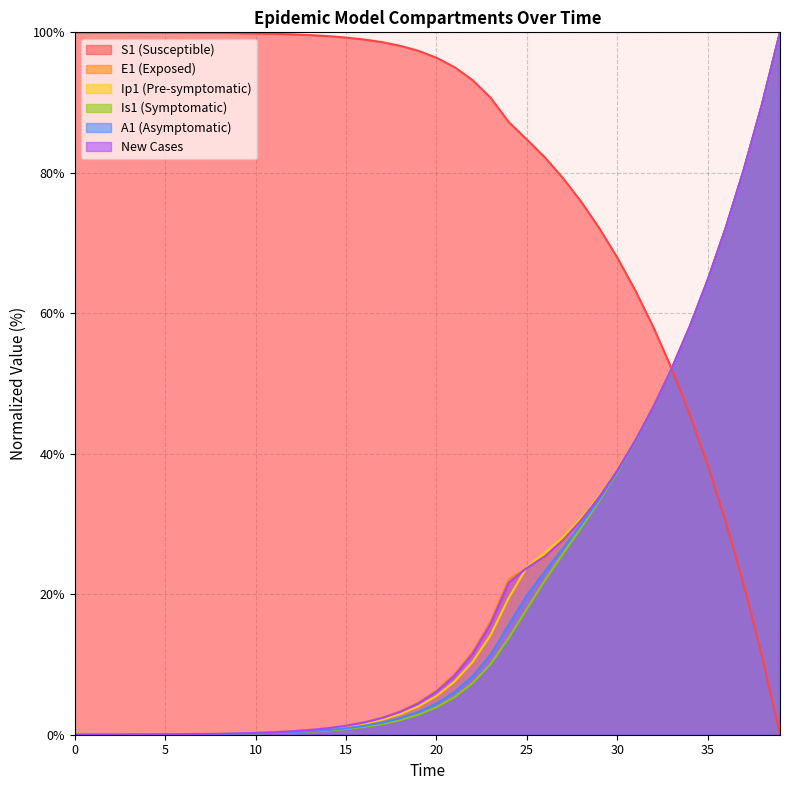

List the labels in order of new_cases value, largest first.

39, 38, 37, 36, 35, 34, 33, 32, 31, 30, 29, 28, 27, 26, 25, 24, 23, 22, 21, 20, 19, 18, 17, 16, 15, 14, 13, 12, 11, 10, 9, 8, 7, 6, 5, 4, 3, 2, 1, 0